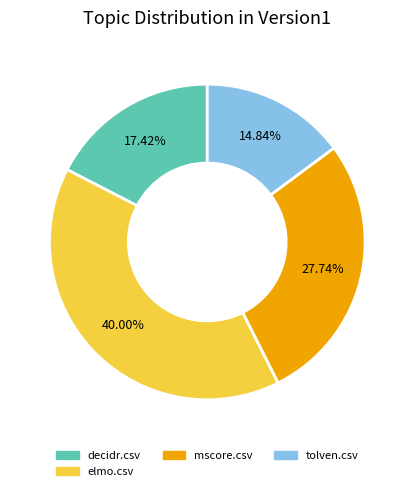

Combined, do mscore.csv and tolven.csv account for over 50%?

No